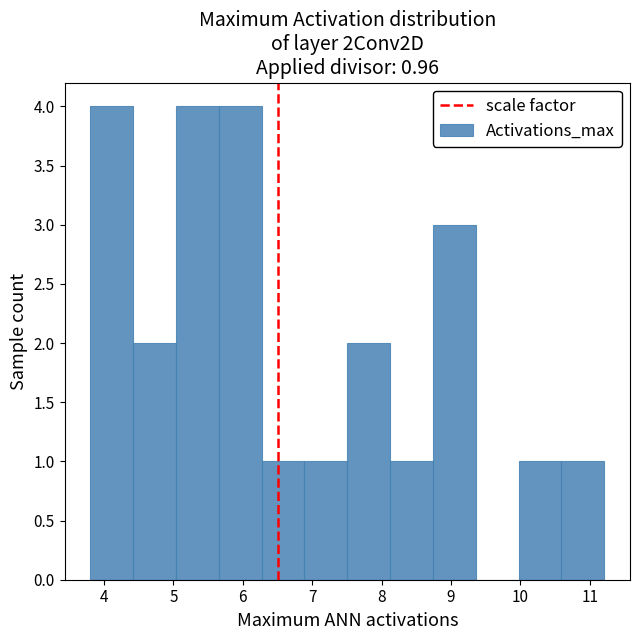

Reading left to right, list every bar in this chart as the range it spans on the x-axis followed by its height. Neither the bar edges nor the heights are printed on the chart, so give them approximately, as read against the axes.

3.8 to 4.4: 4
4.4 to 5.0: 2
5.0 to 5.7: 4
5.7 to 6.3: 4
6.3 to 6.9: 1
6.9 to 7.5: 1
7.5 to 8.1: 2
8.1 to 8.7: 1
8.7 to 9.4: 3
9.4 to 10.0: 0
10.0 to 10.6: 1
10.6 to 11.2: 1